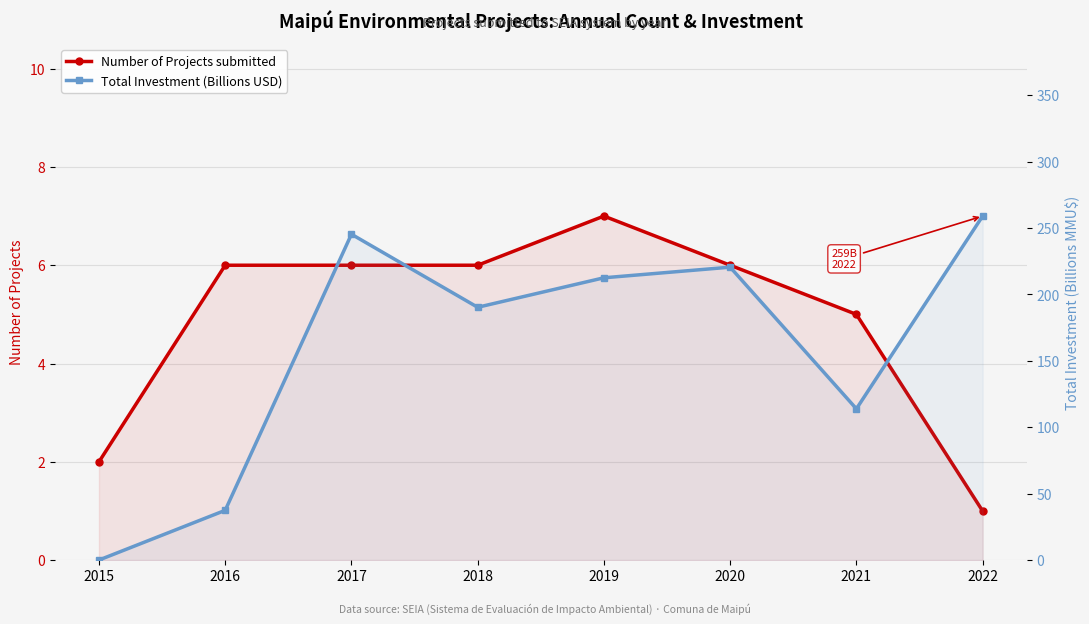

What is the sum of the Number of Projects submitted values at 2017 and 2015?

8.0